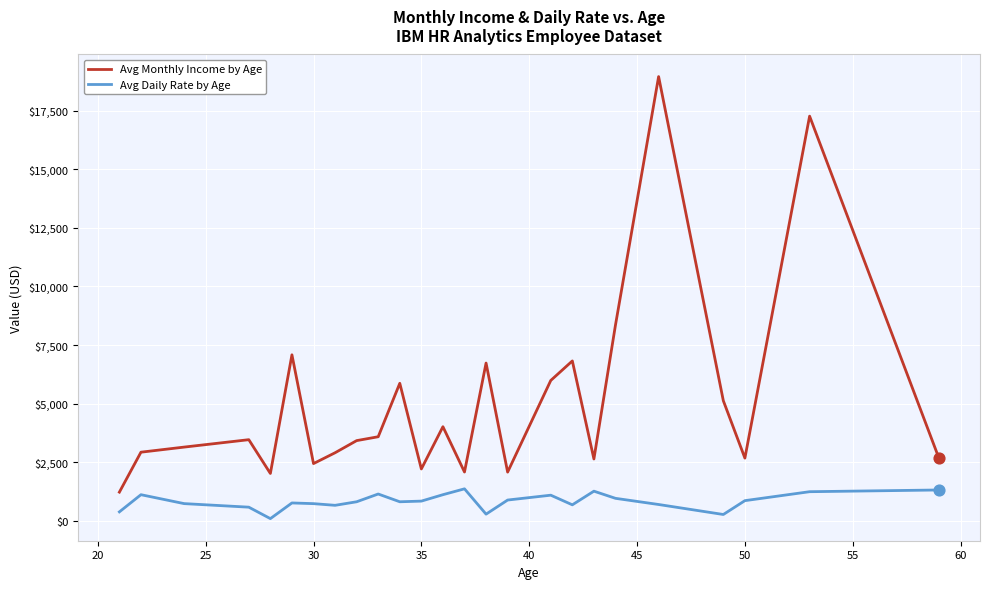

Which series has the largest range (max minus min)?

Avg Monthly Income by Age